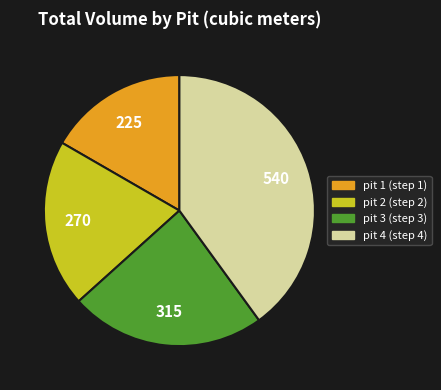

Do pit 2 (step 2) and pit 1 (step 1) together represent more than half of the pie?

No